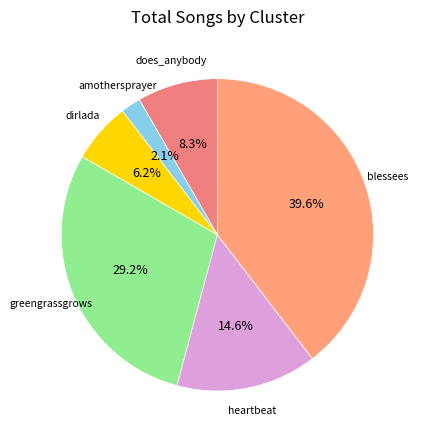

Is there a majority slice in this chart?

No